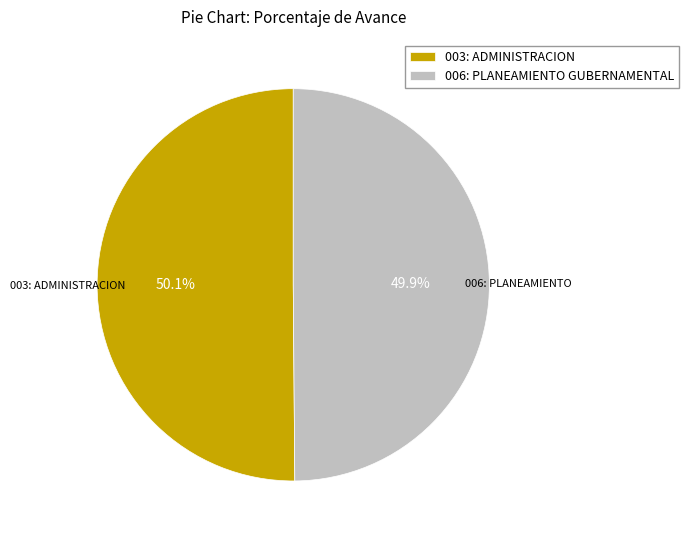

True or false: 006: PLANEAMIENTO GUBERNAMENTAL accounts for 36% of the total.

False